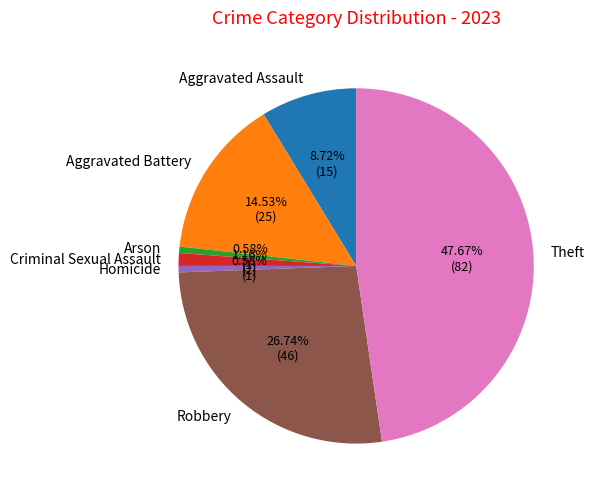

Approximately how many times larger is the value at Aggravated Battery compared to Criminal Sexual Assault?

12.5